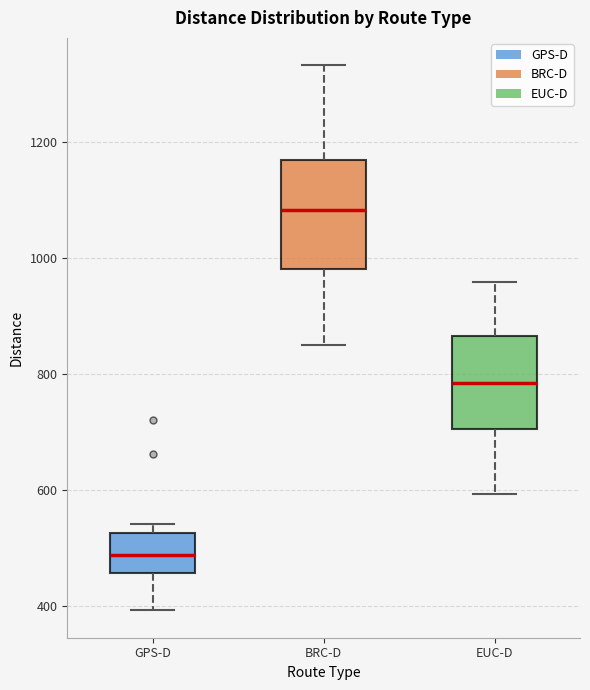

Which box's median line is the lowest?

GPS-D